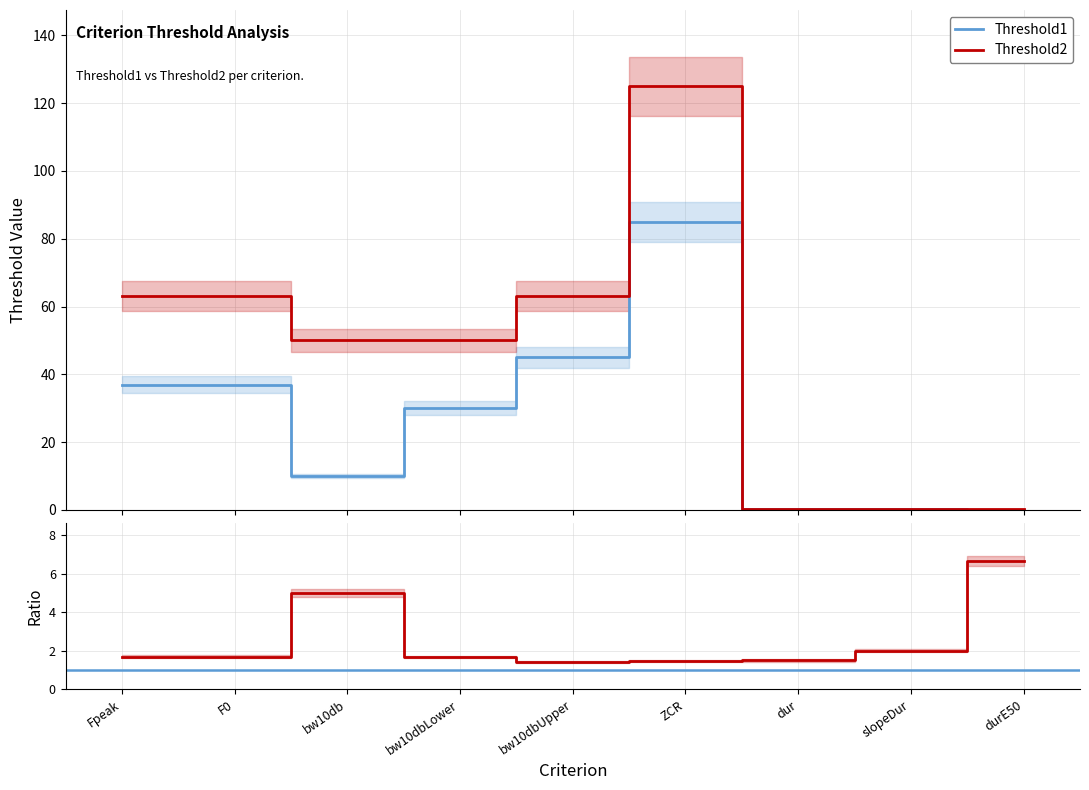

Which label corresponds to the smallest value in the chart?

durE50